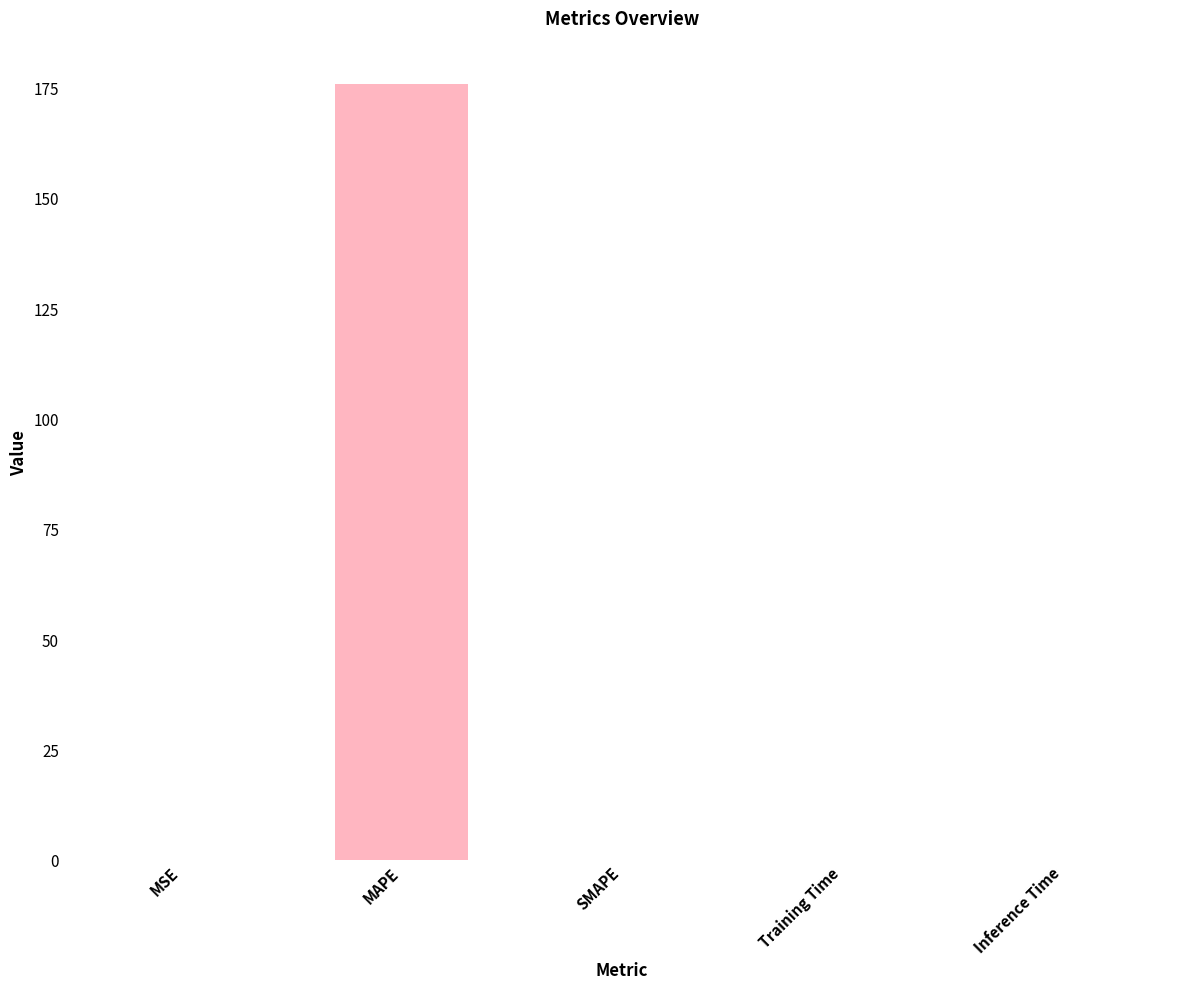

How many data points does each series have?

5